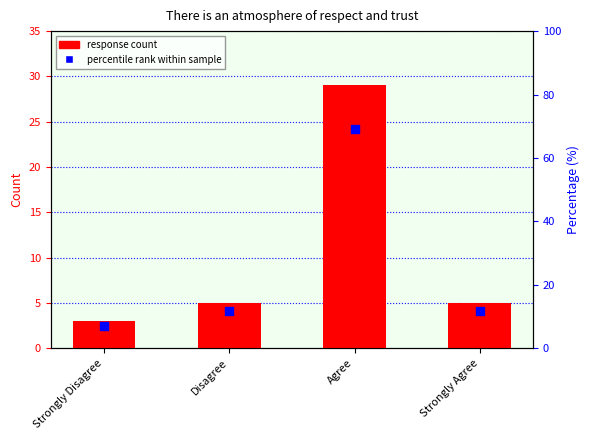

What are all the series names shown in the legend?

response count, percentile rank within sample